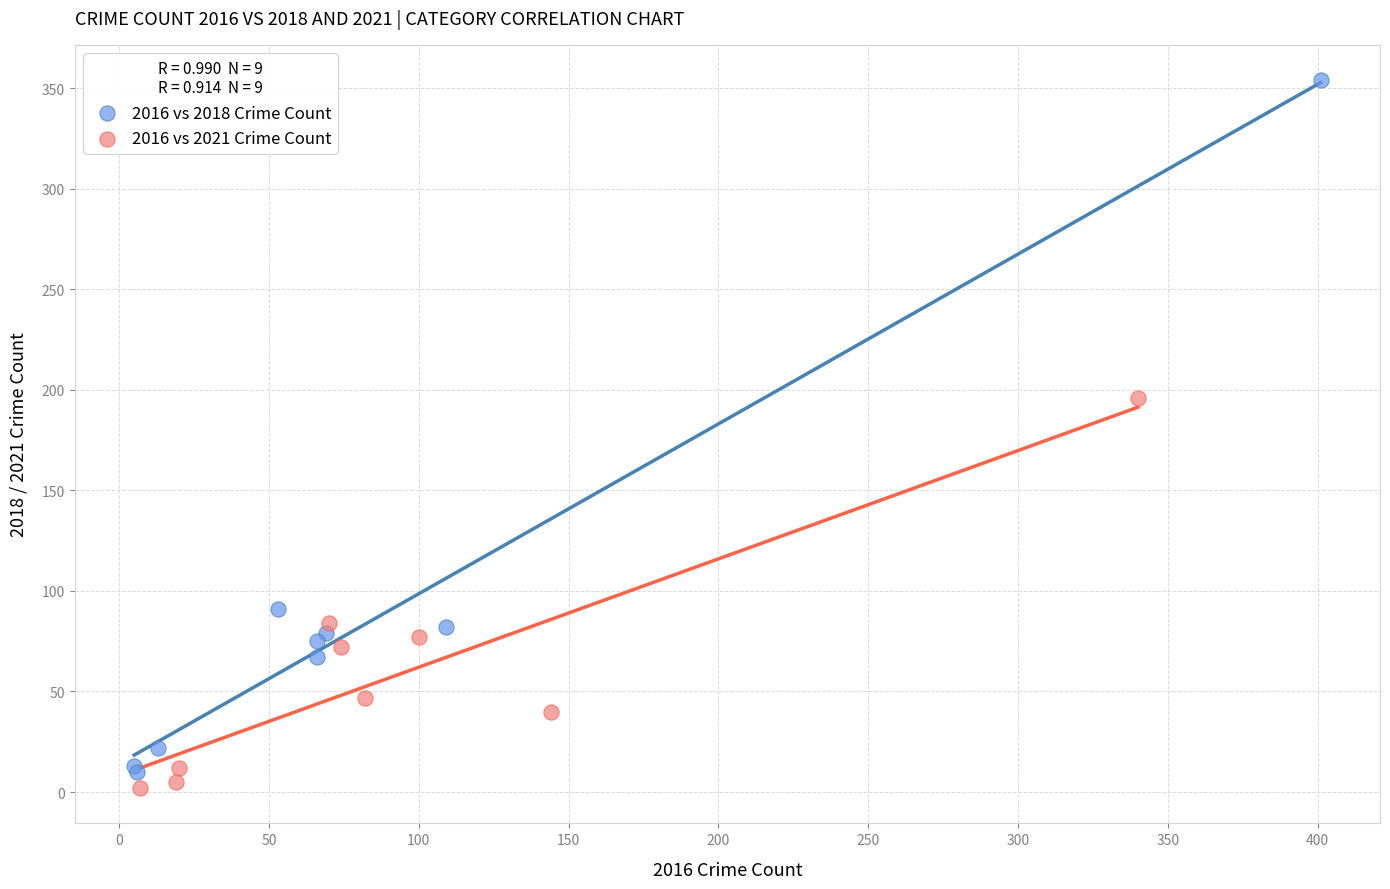

Which series has the widest spread of Y values?

2016 vs 2018 Crime Count